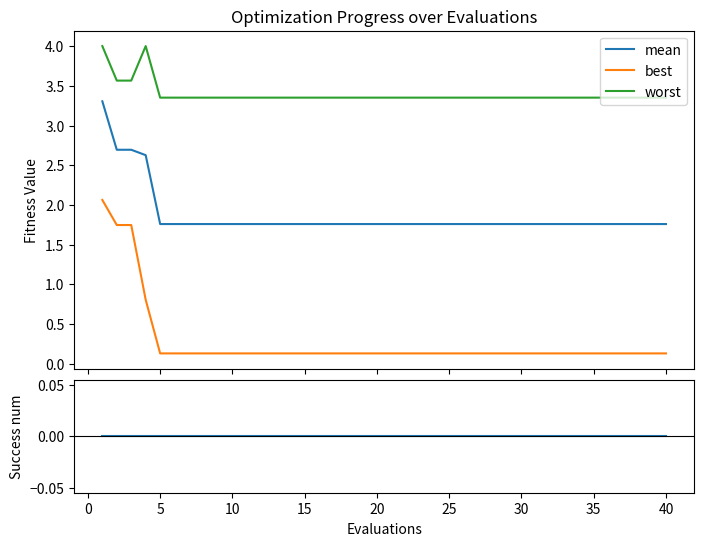

What is the average value of the best series?

0.3